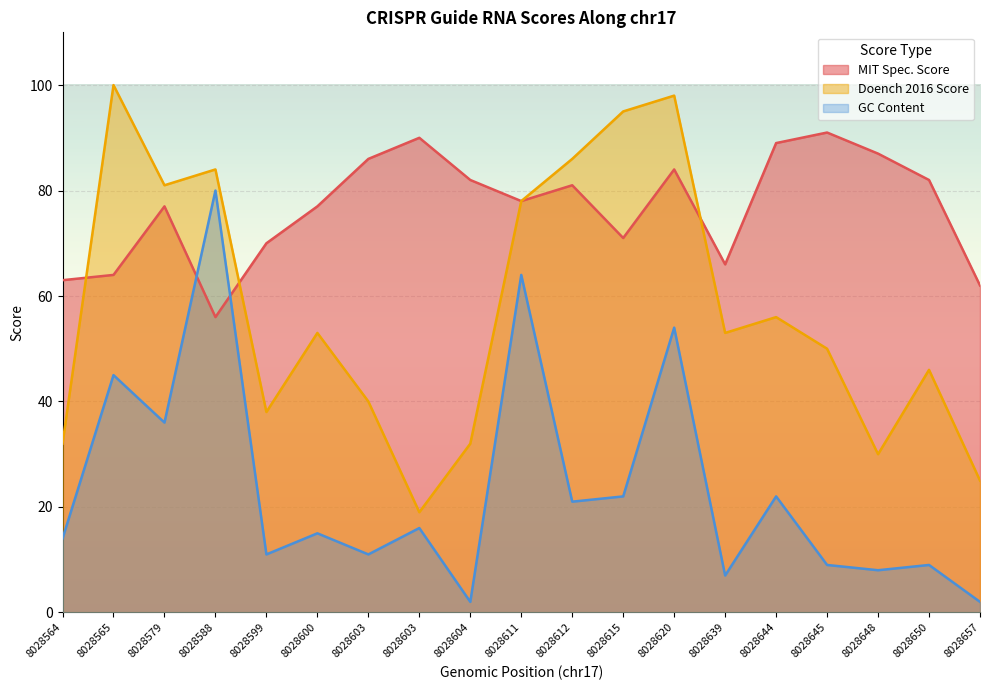

True or false: GC Content and MIT Spec. Score intersect in this chart.

True